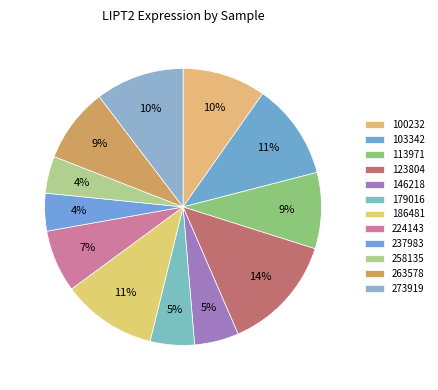

What is the total percentage of 224143 and 123804?

20.9%